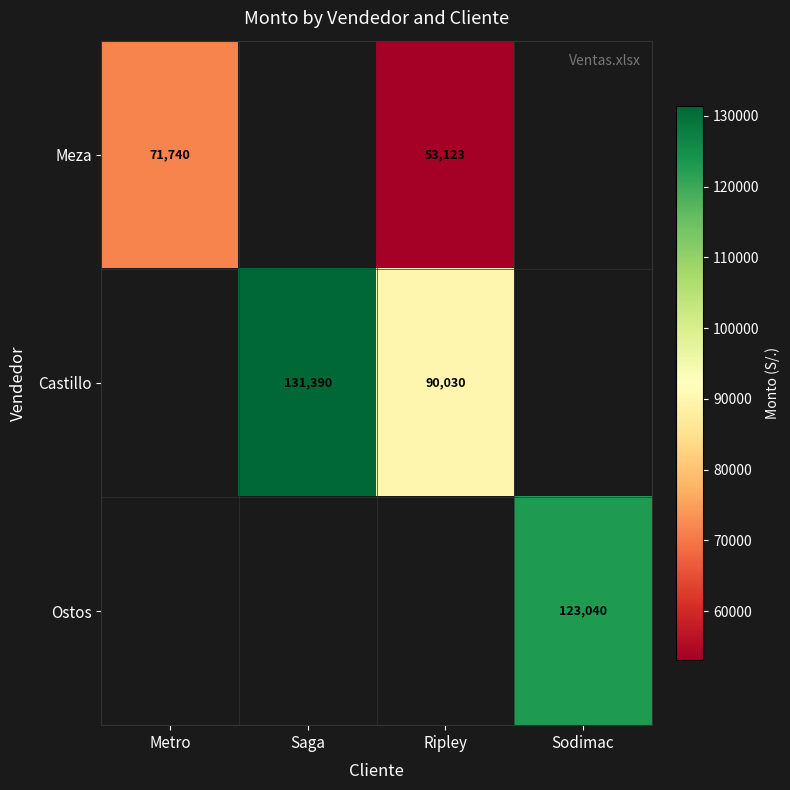

At how many categories does at least one series exceed 68175?

4